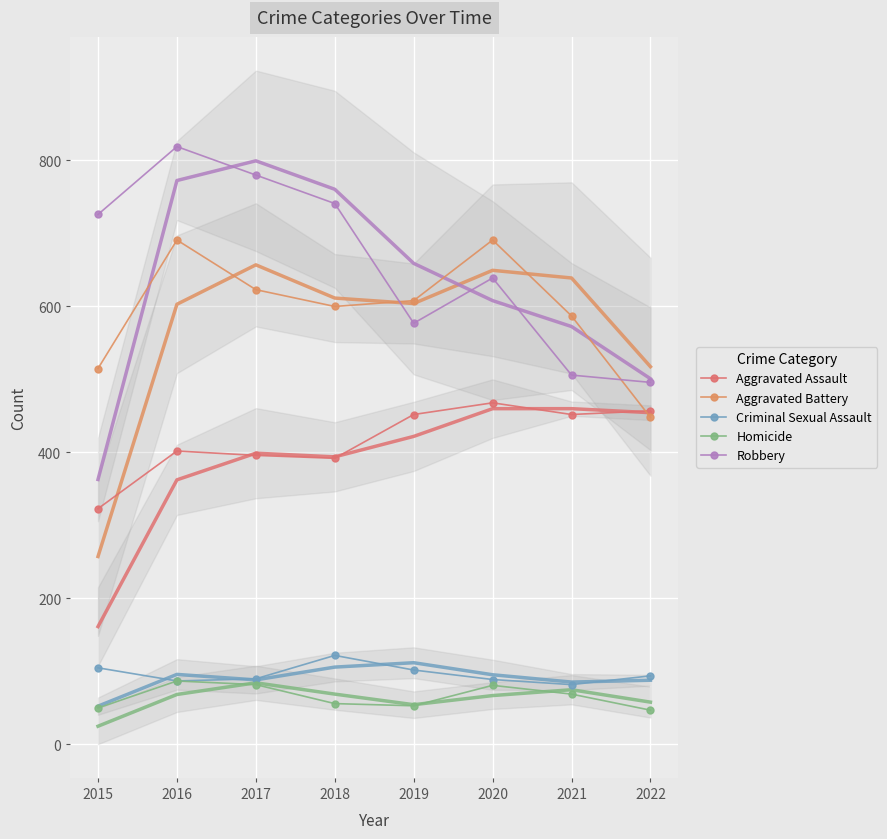

What is the sum of all Aggravated Assault values?

3342